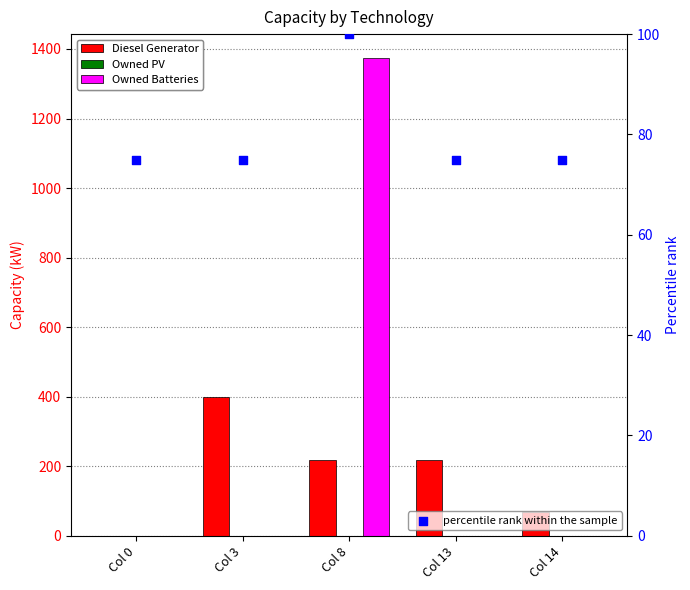

Which series reaches the maximum Y coordinate?

Owned Batteries